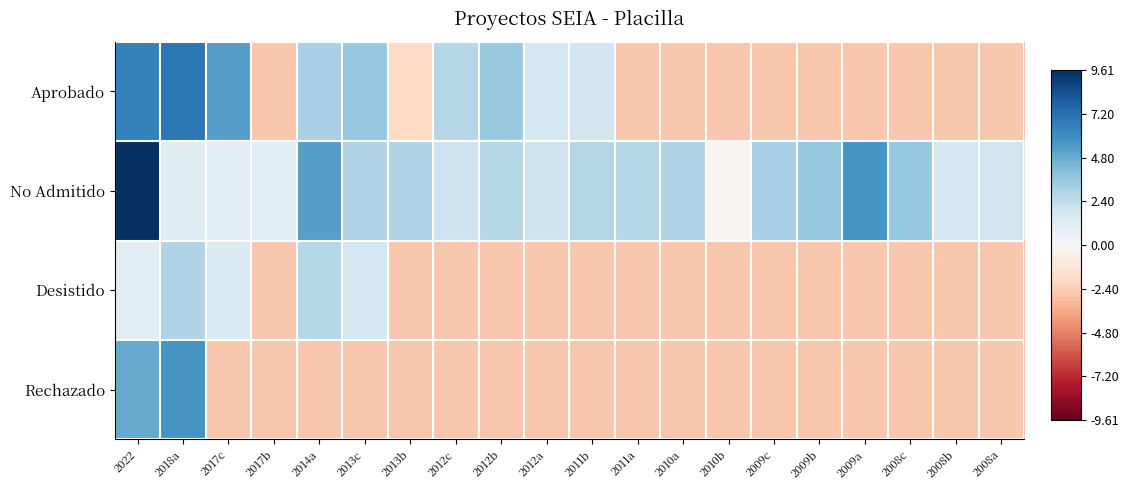

At how many categories does at least one series exceed 7?

1